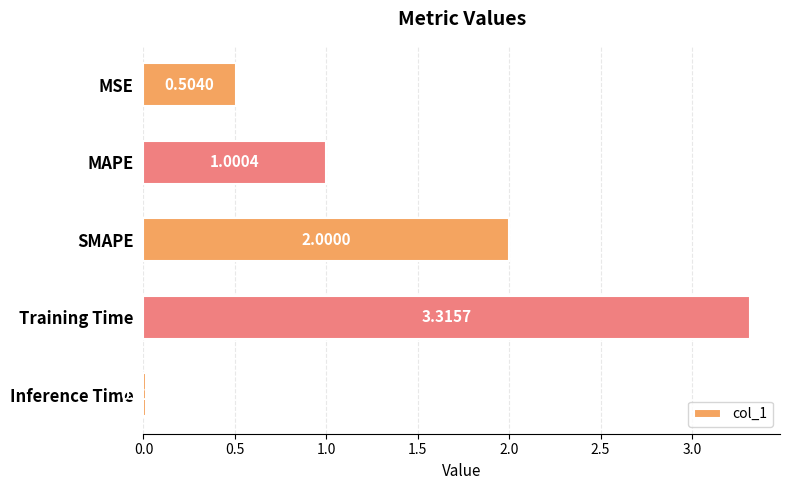

At which label is the value closest to 1?

MAPE